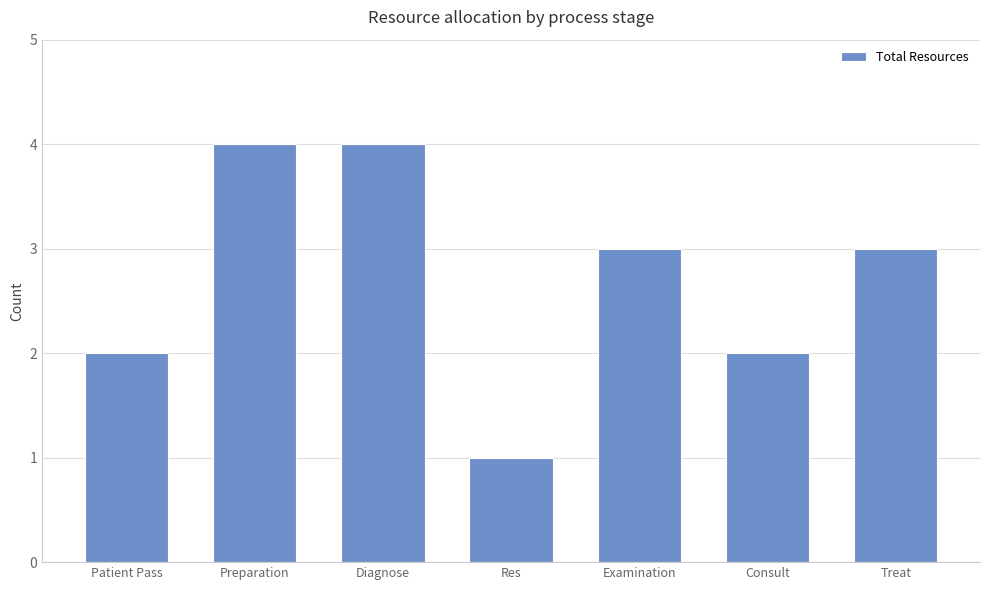

What is the value of the 2nd bar from the left?

4